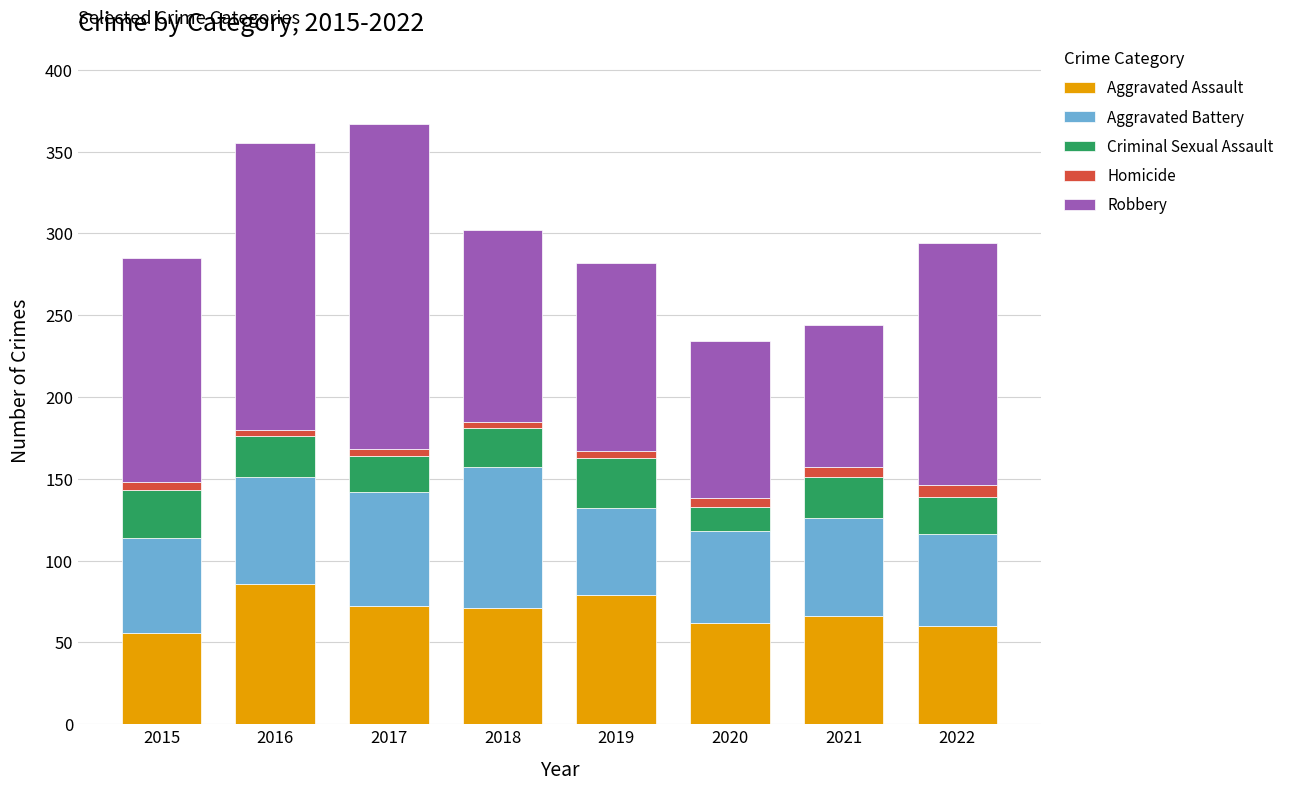

How many series are shown in this chart?

5